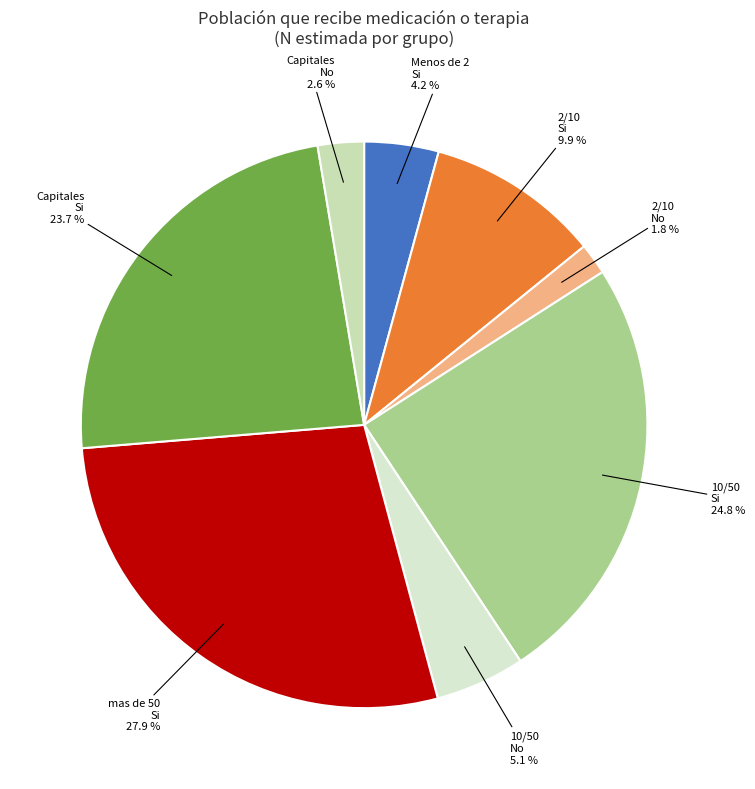

How many slices are in this pie chart?

8